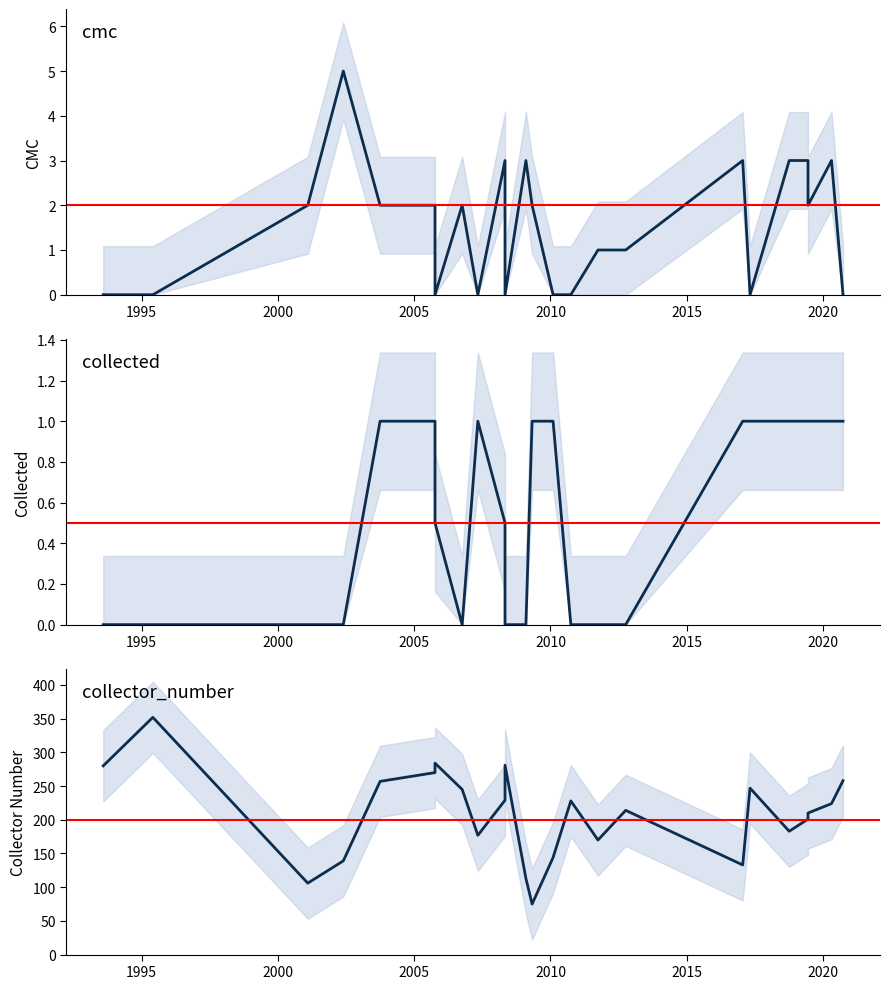

Which series has the largest range (max minus min)?

collector_number